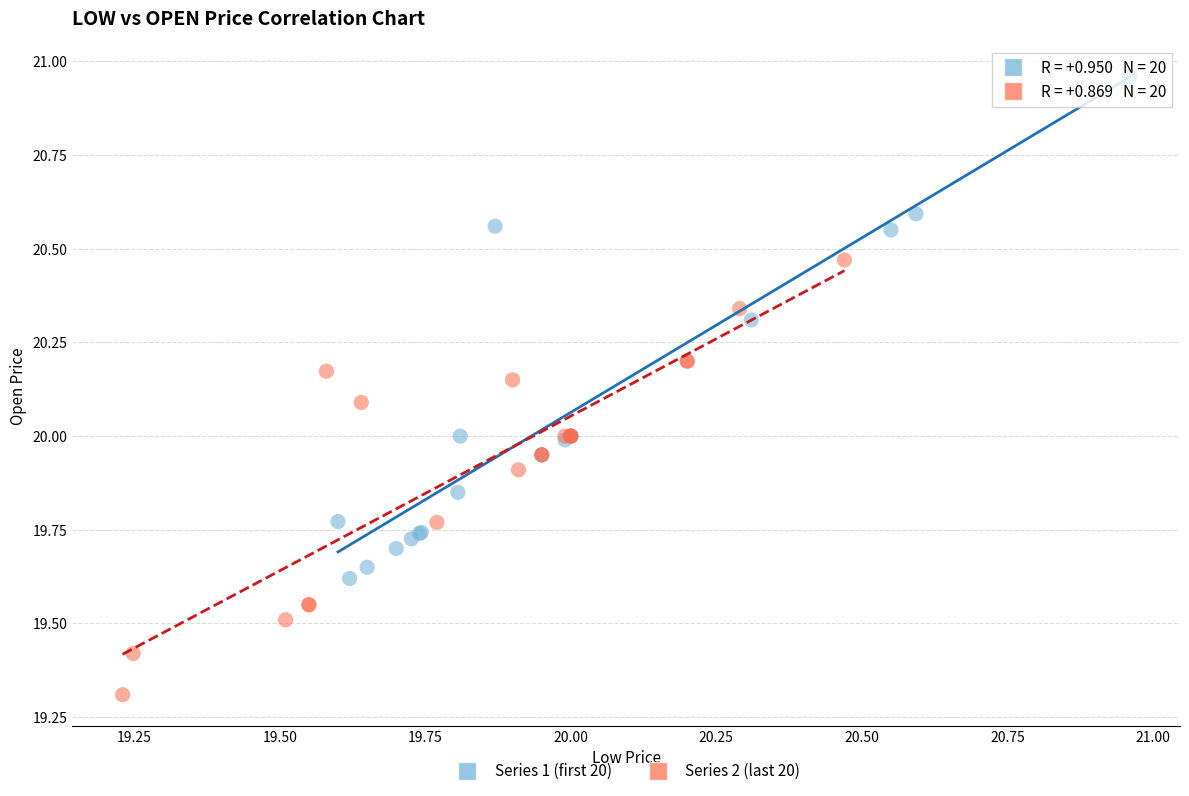

Which series contains the lowest Y value?

Series 2 (last 20)